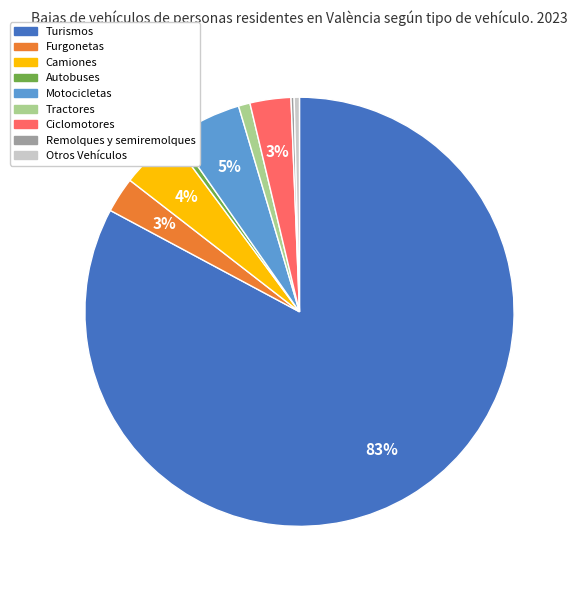

Is it true that Motocicletas is 5% of the pie?

True